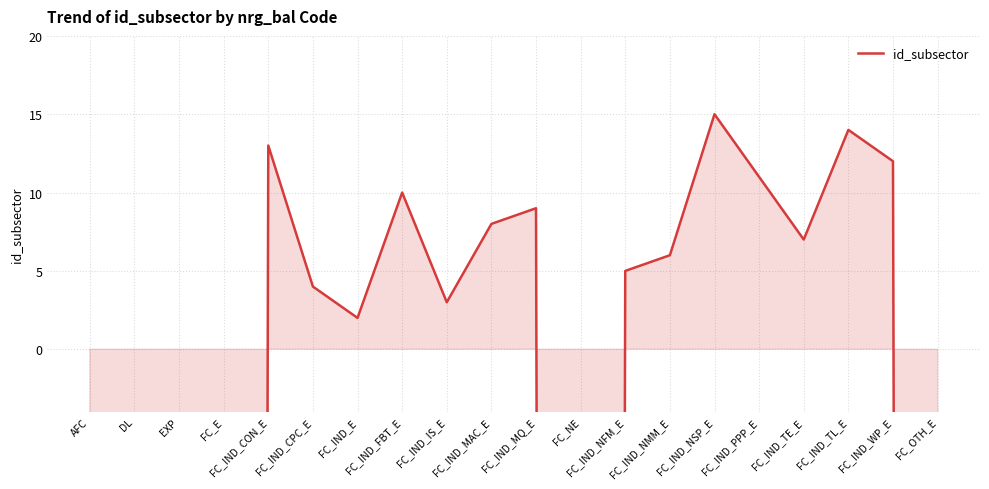

What is the label of the 16th point from the right?

FC_IND_CON_E